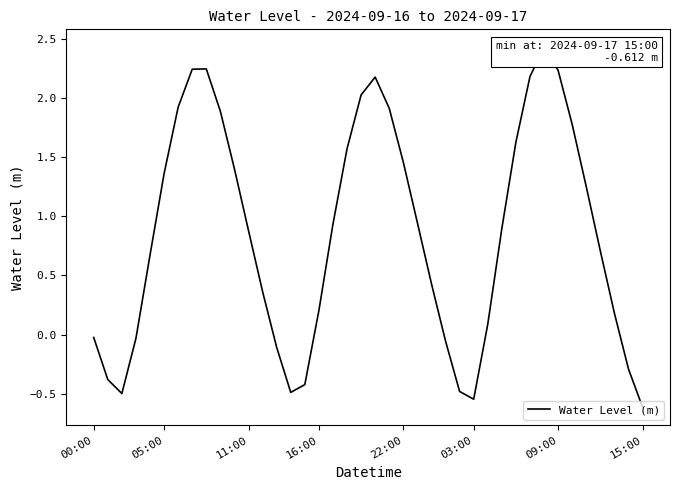

Where is the first local maximum?

8